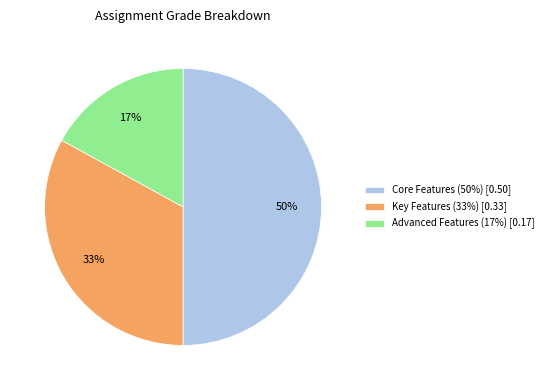

Count the number of slices in the pie.

3